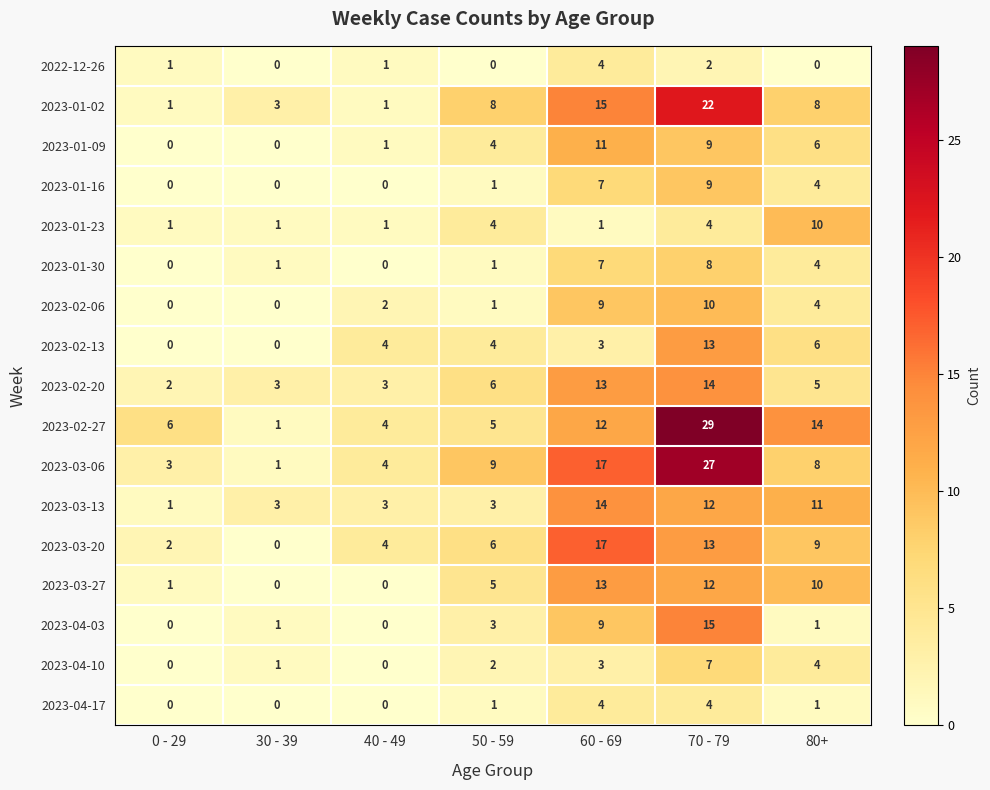

The 2023-03-06 series shows 27 at 70 - 79. True or false?

True